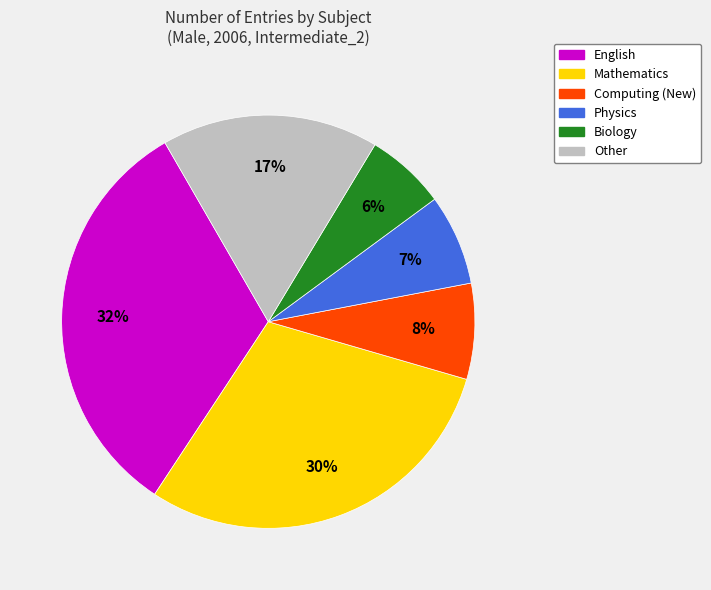

Is there a majority slice in this chart?

No